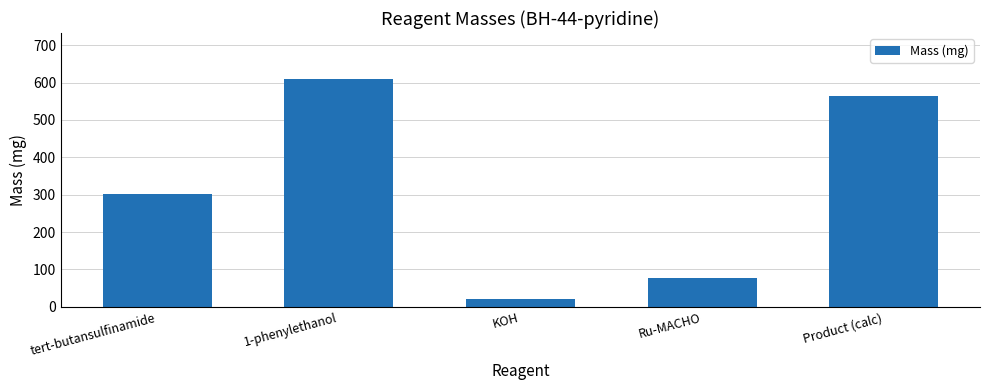

Reading left to right, transcribe all the data shown in this chart.

303.0	610.8	21.0	75.9	563.4